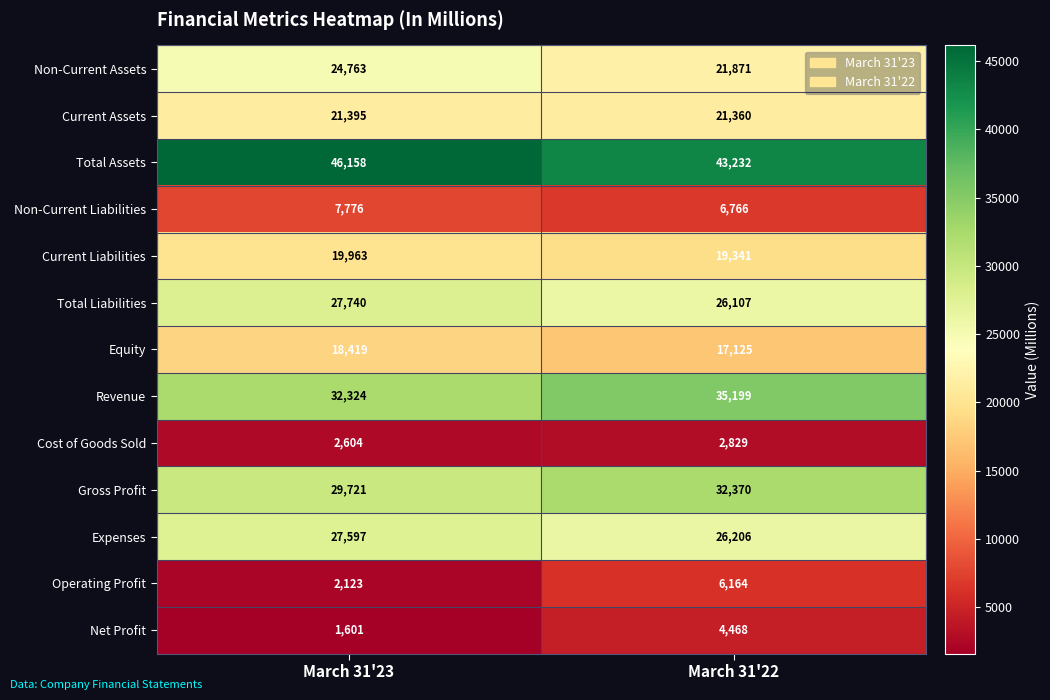

What is the spread (max minus min) of values at March 31'22?

40403